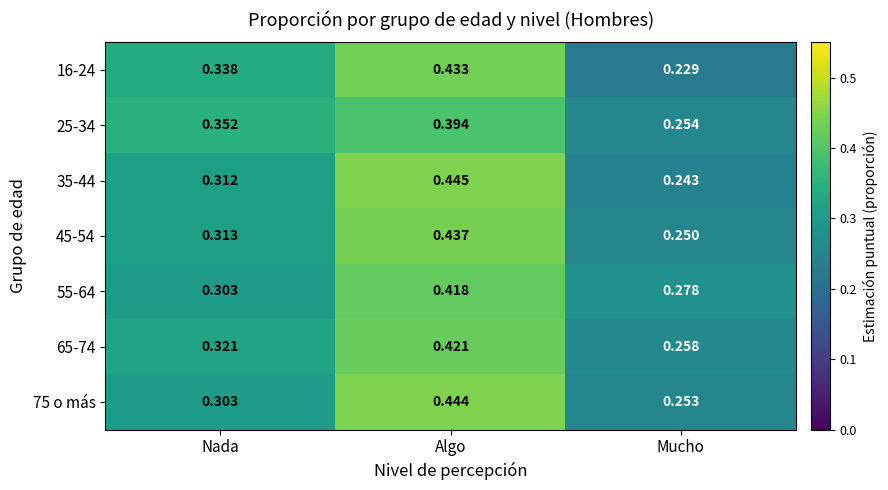

At which label is 25-34 closest to 0?

Mucho